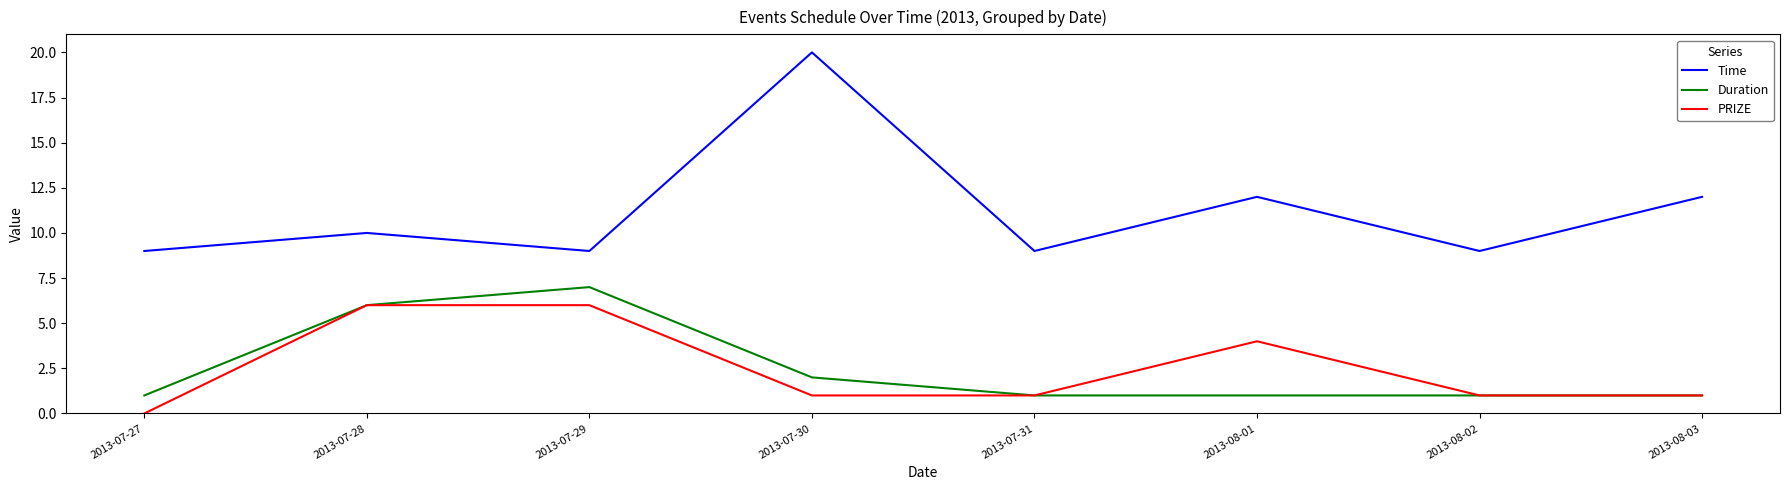

What is the lowest value of the Duration series?

1